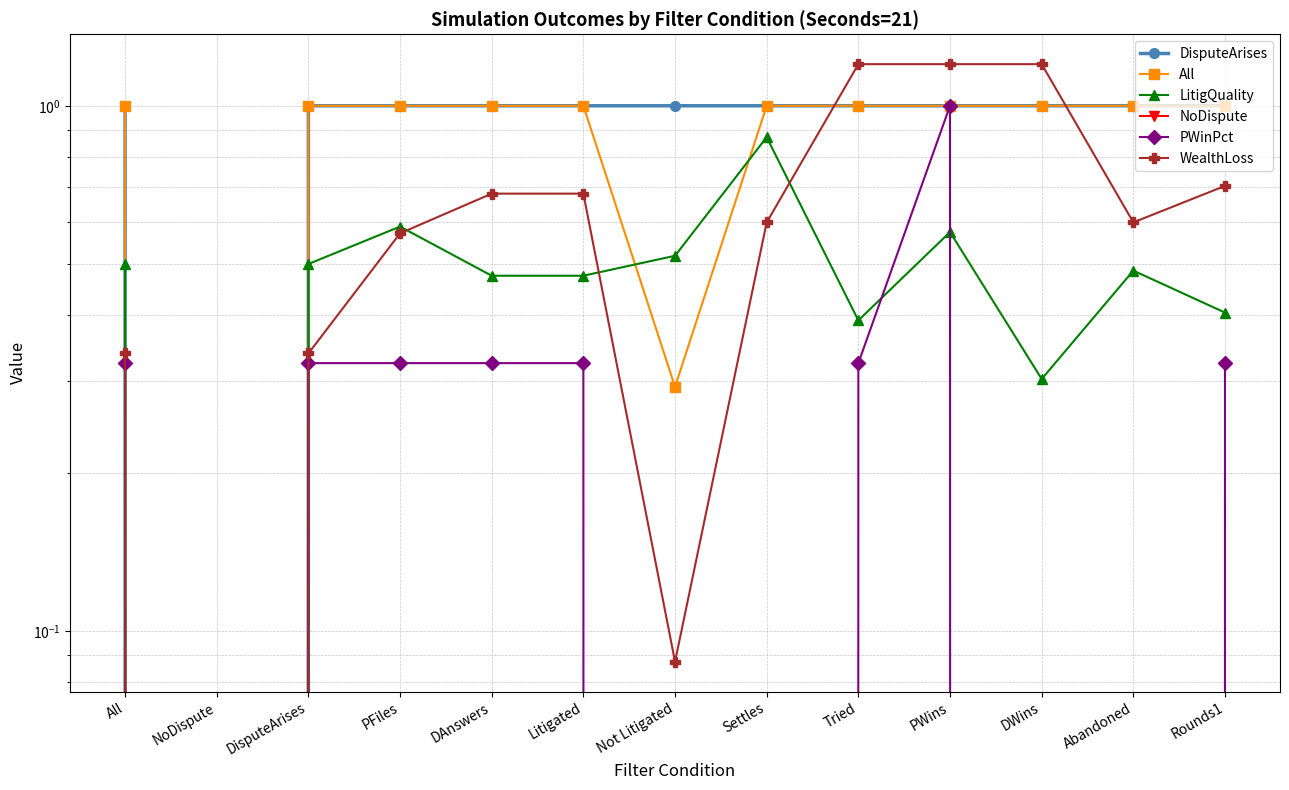

At which category does the chart reach its minimum across all series?

NoDispute